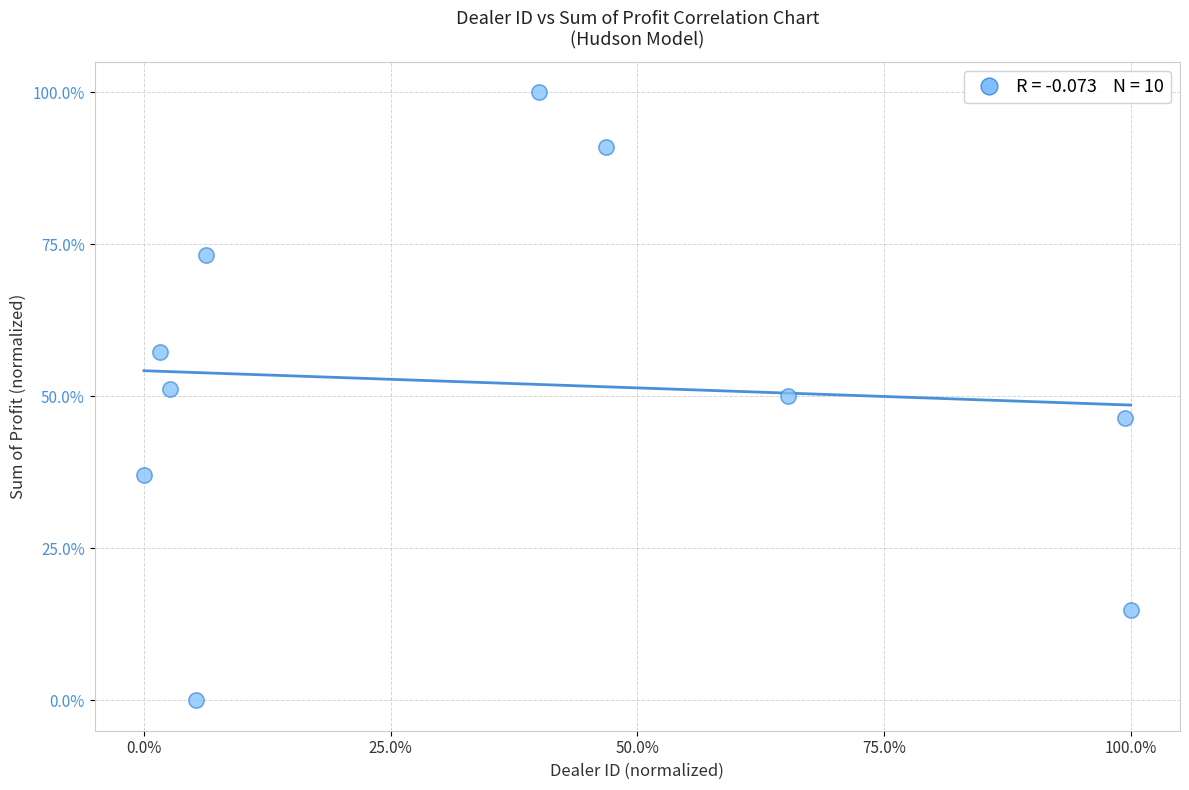

What is the average Y value?

52.1